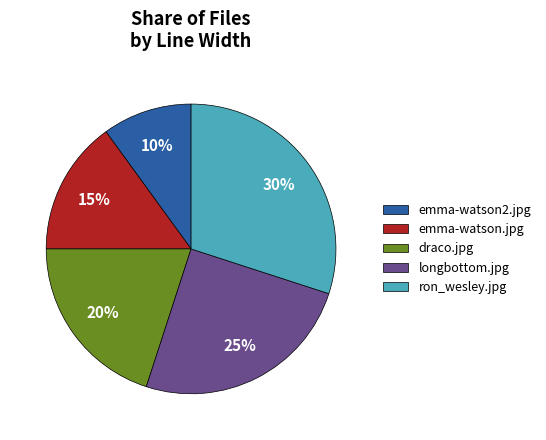

Combined, do longbottom.jpg and ron_wesley.jpg account for over 50%?

Yes